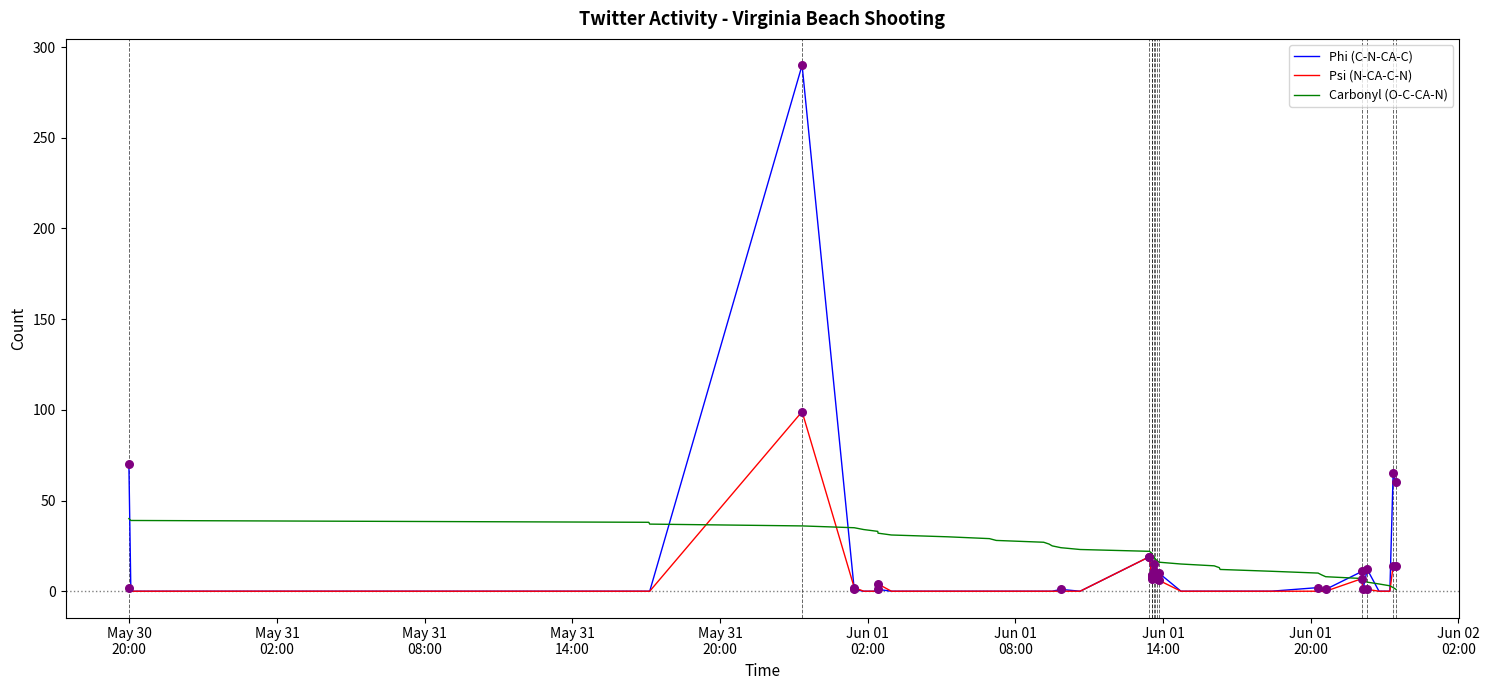

At how many categories does at least one series exceed 281?

1